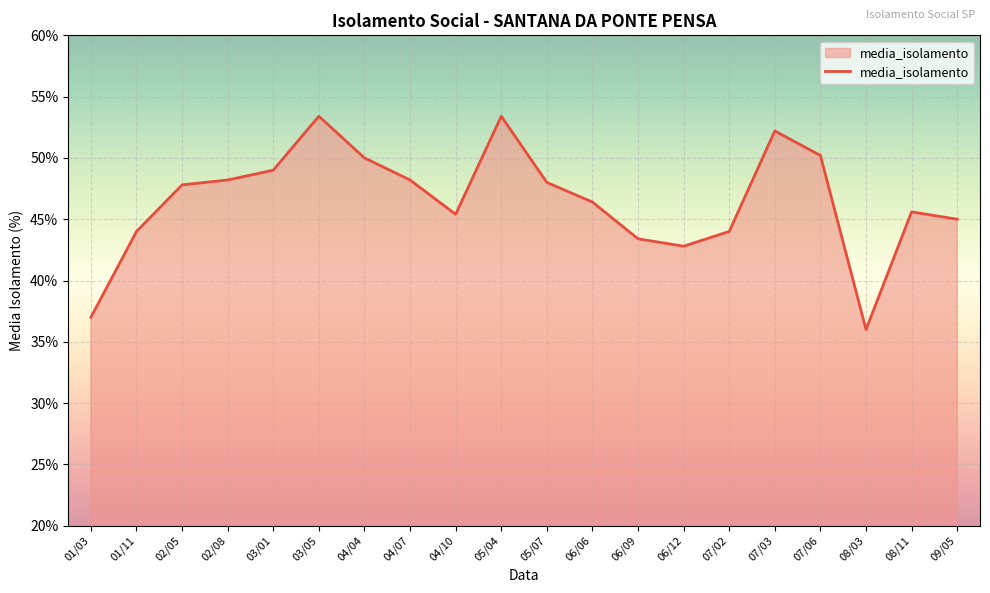

Approximately how many times larger is the value at 08/11 compared to 05/04?

0.9